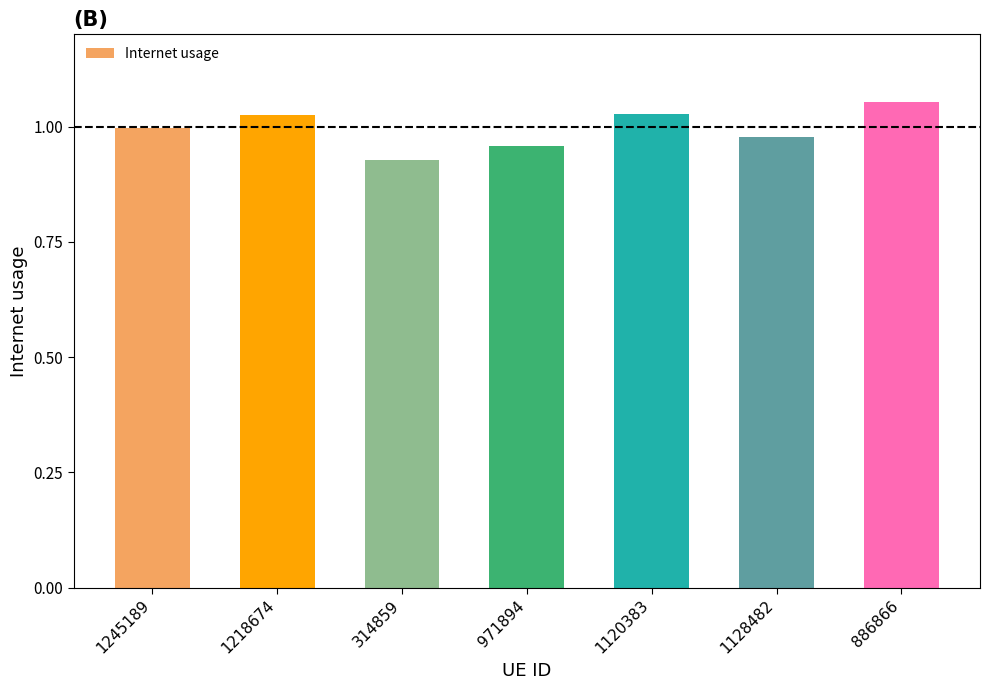

Count the number of data series in this chart.

1